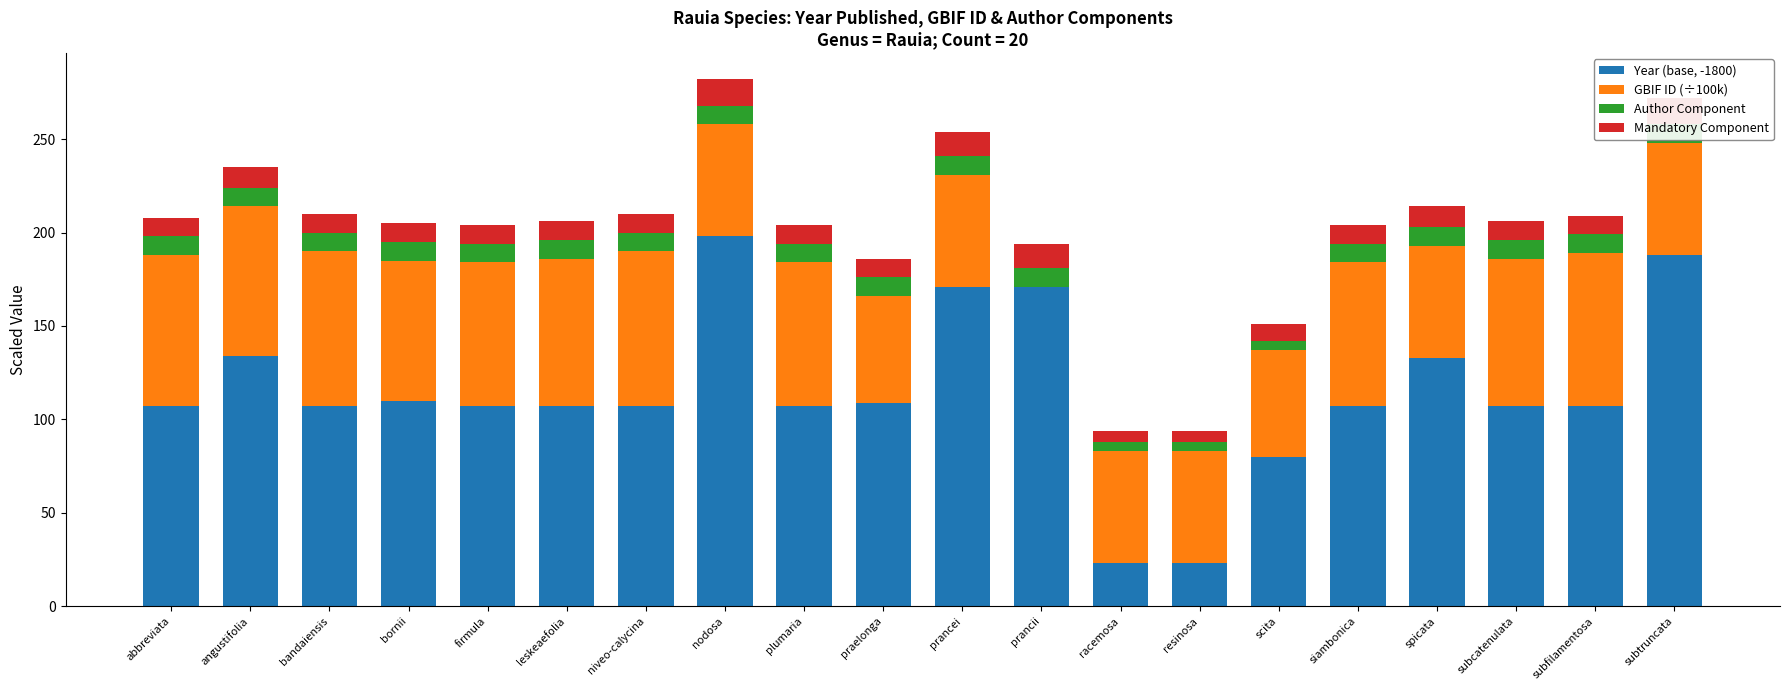

The Mandatory Component series shows 6 at bandaiensis. True or false?

False